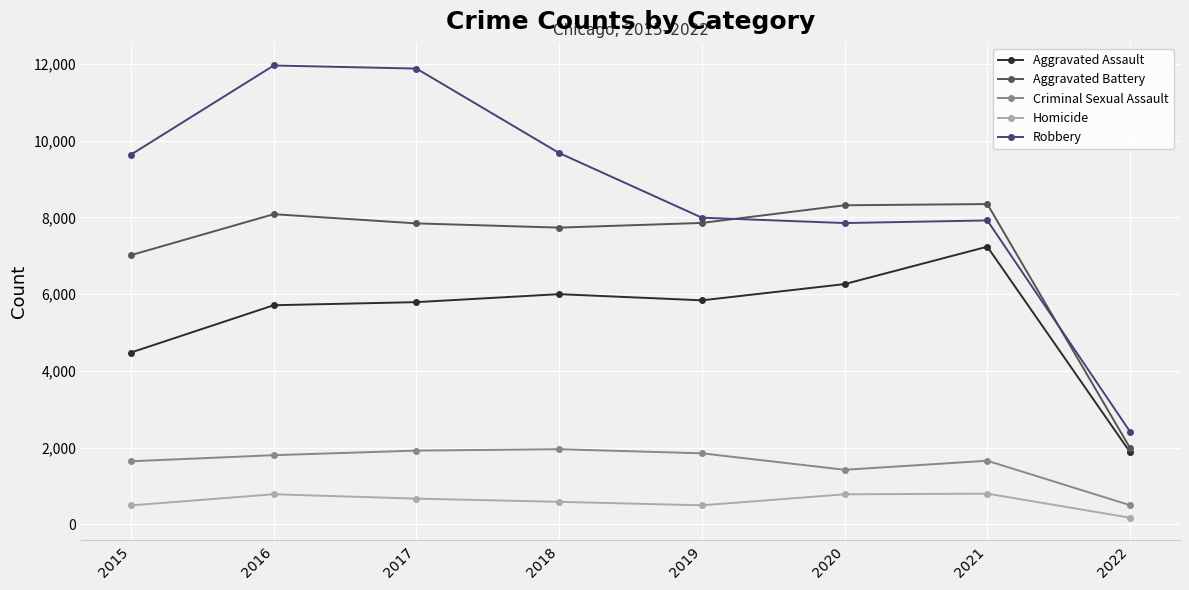

Is this an area chart (filled region under the line)?

No